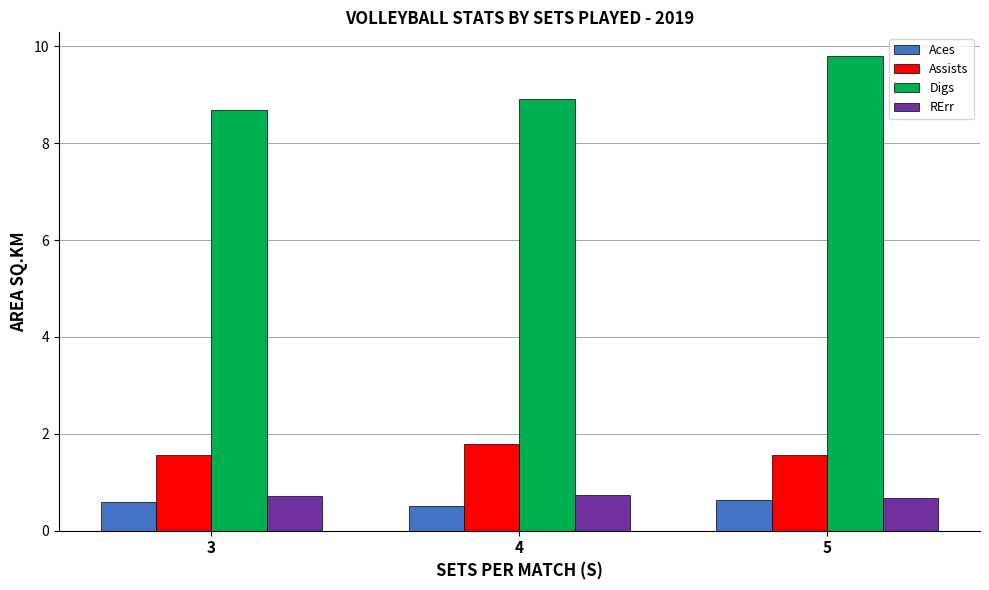

At which category is the sum across all series the highest?

5